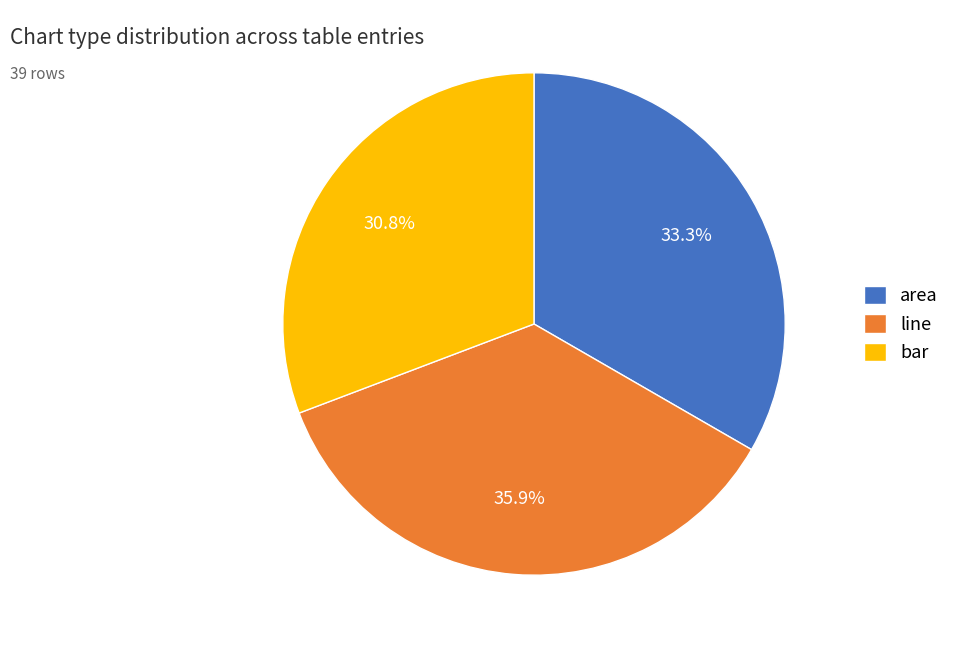

What percentage is the line slice, to the nearest percent?

36%